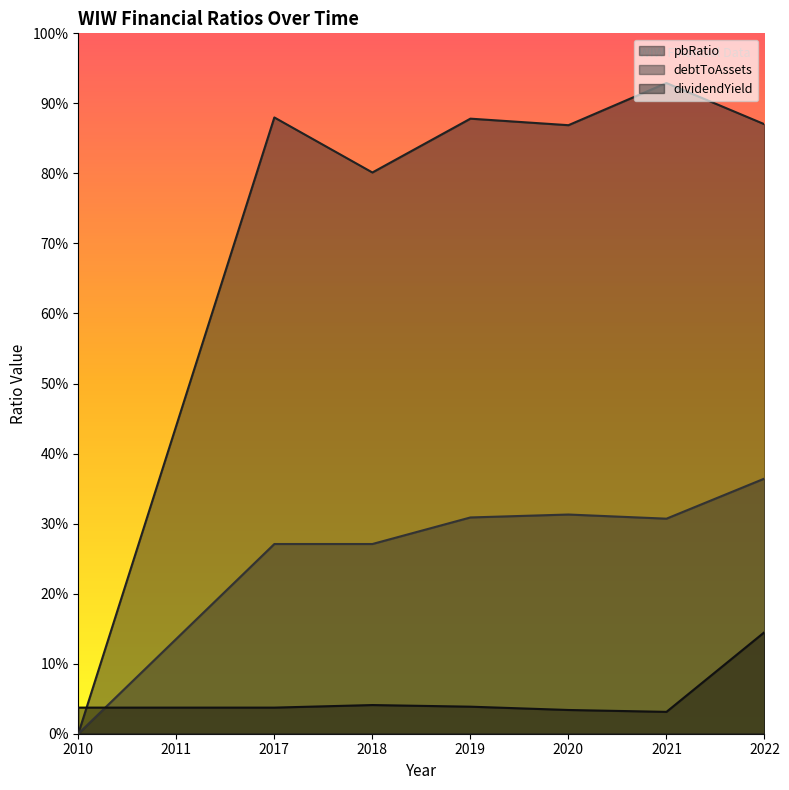

Reading left to right, extract all data points from this chart.

pbRatio: 2010=0.0	2011=0.4	2017=0.9	2018=0.8	2019=0.9	2020=0.9	2021=0.9	2022=0.9
debtToAssets: 2010=0.0	2011=0.1	2017=0.3	2018=0.3	2019=0.3	2020=0.3	2021=0.3	2022=0.4
dividendYield: 2010=0.0	2011=0.0	2017=0.0	2018=0.0	2019=0.0	2020=0.0	2021=0.0	2022=0.1